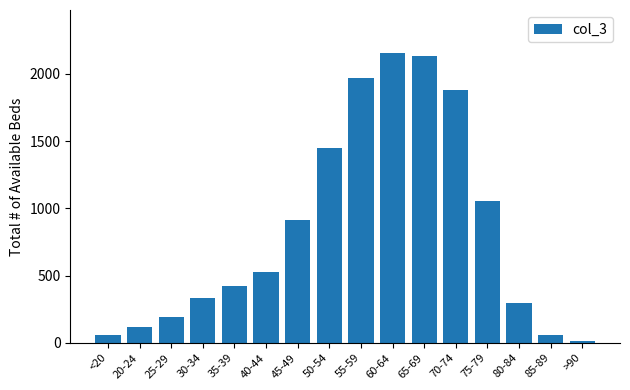

The value at 25-29 is 77. True or false?

False